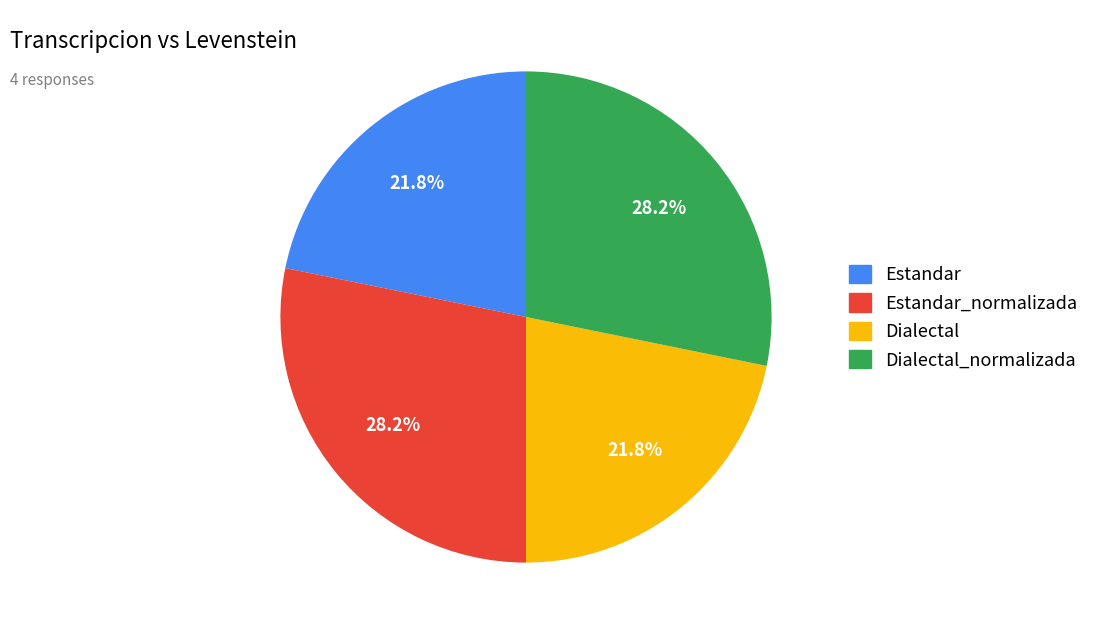

To the nearest percent, what is the average slice percentage?

25%